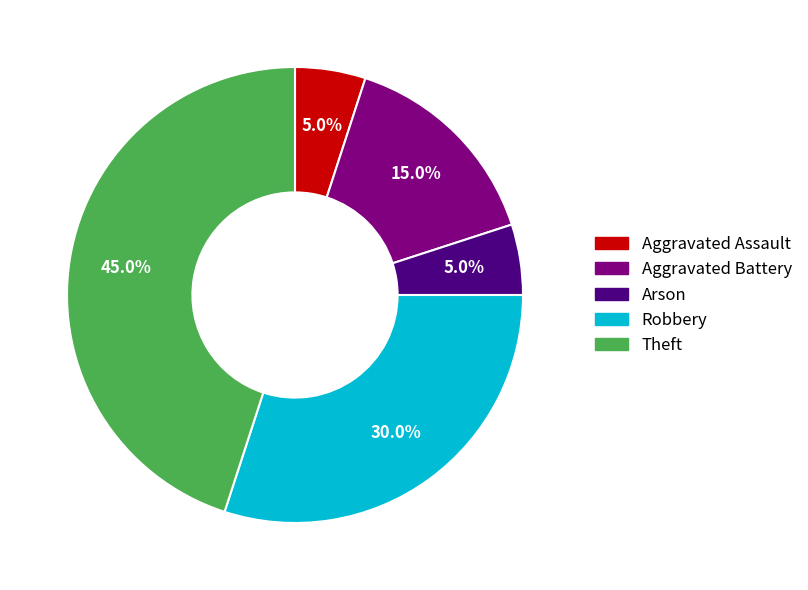

Is it true that Theft is 45% of the pie?

True